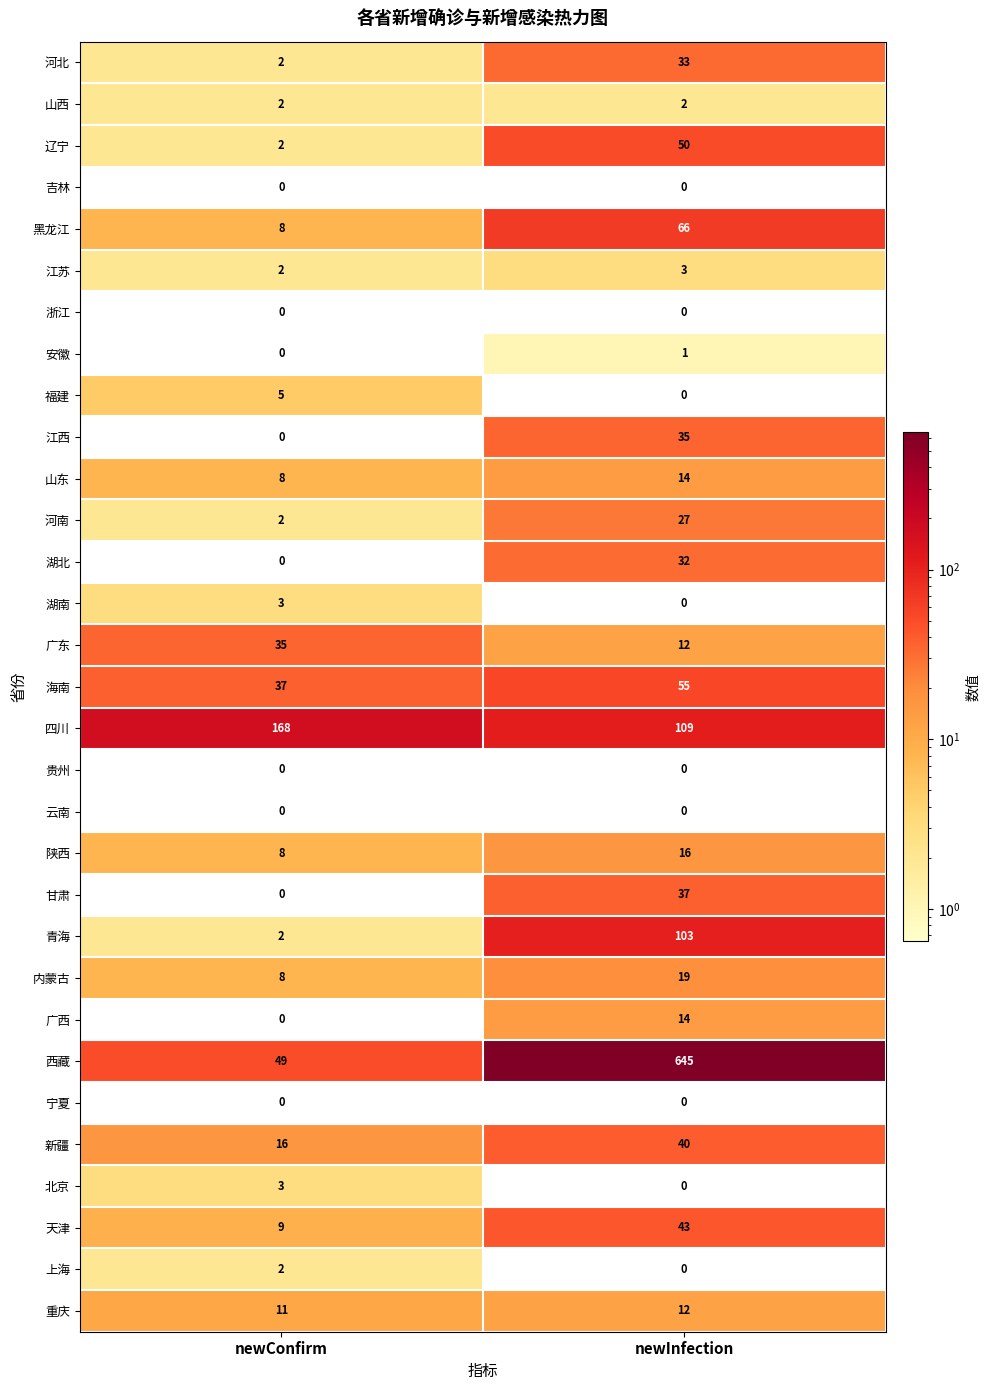

What is the difference between the highest and lowest values at newInfection?

645